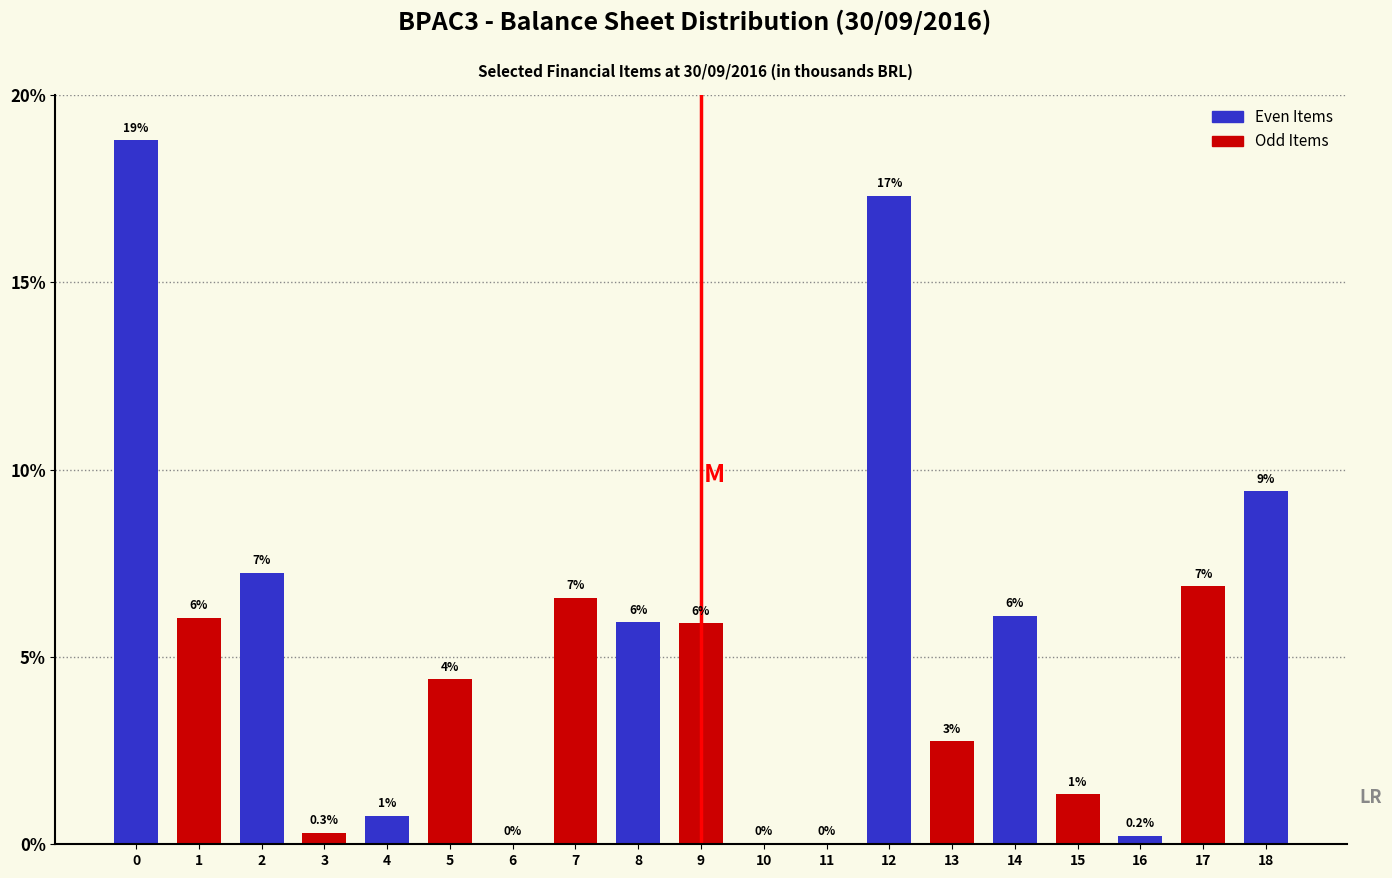

Are the bars horizontal?

No